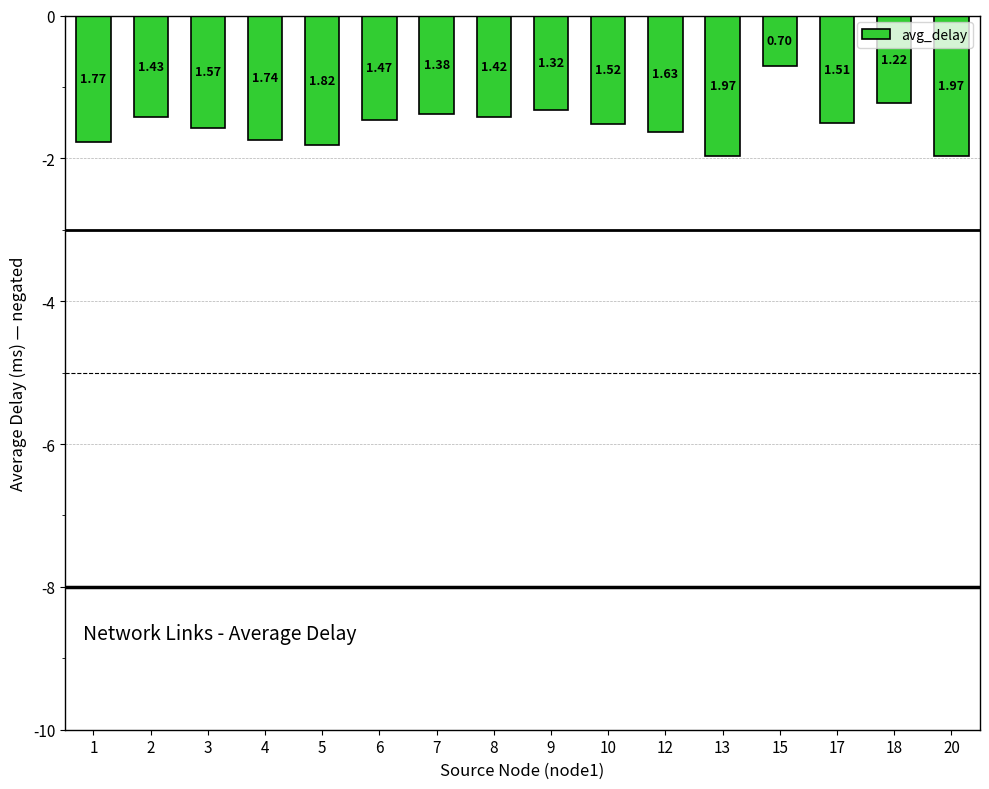

Rank the categories by value from lowest to highest.

13, 20, 5, 1, 4, 12, 3, 10, 17, 6, 2, 8, 7, 9, 18, 15